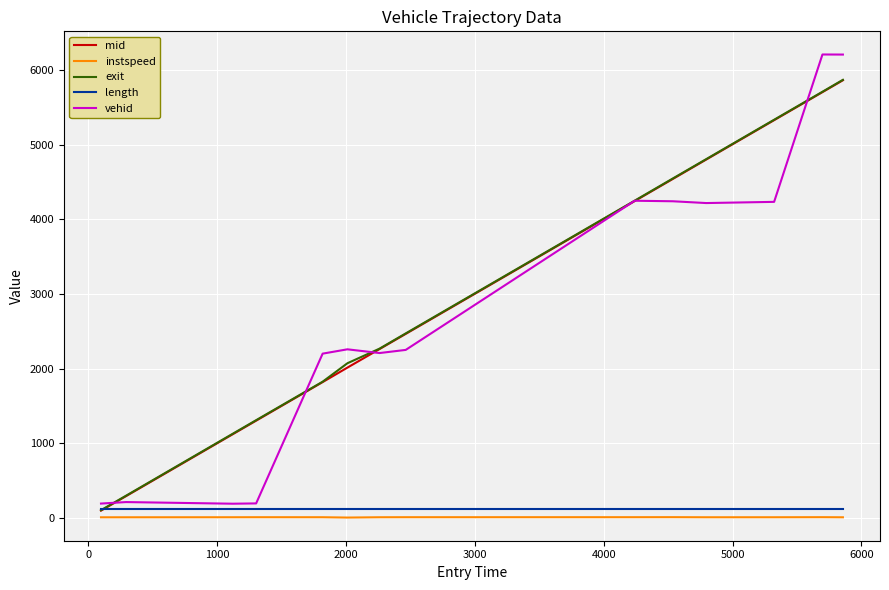

Which series has the widest spread of values?

vehid